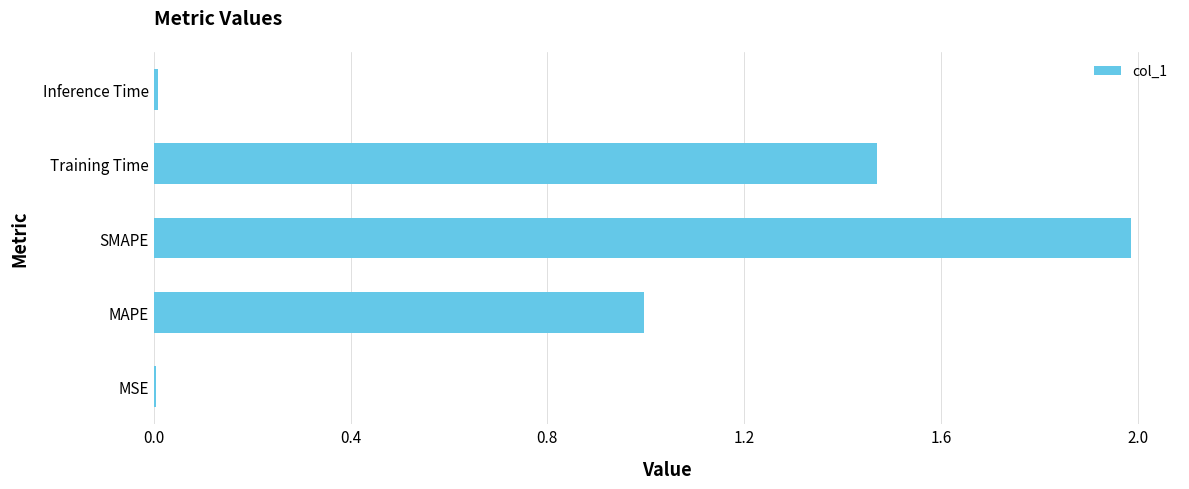

What is the sum of all values?

4.5